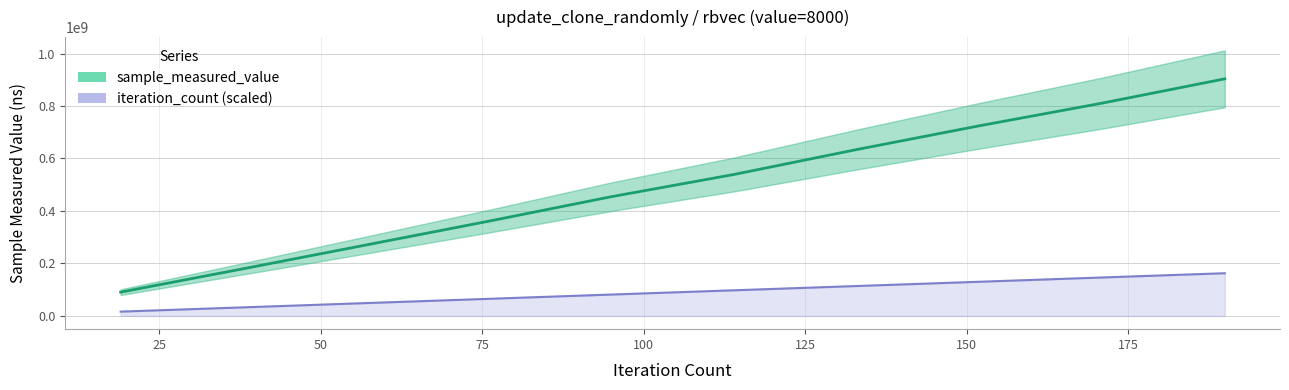

Which series changed the most between 125 and 150?

sample_measured_value